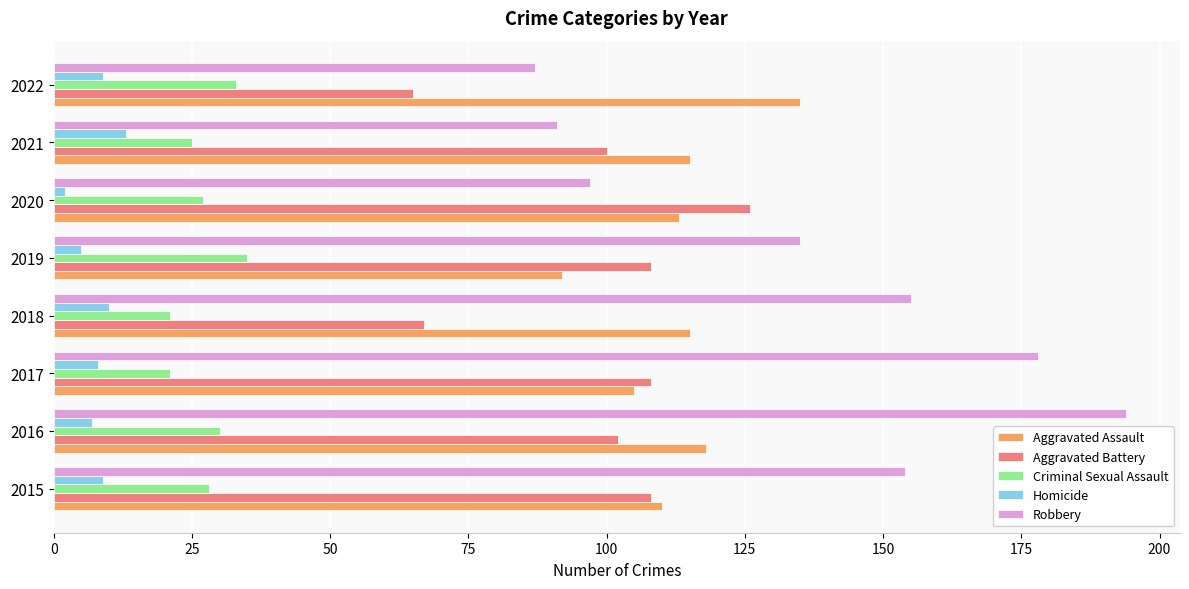

How many categories are shown in the chart?

8